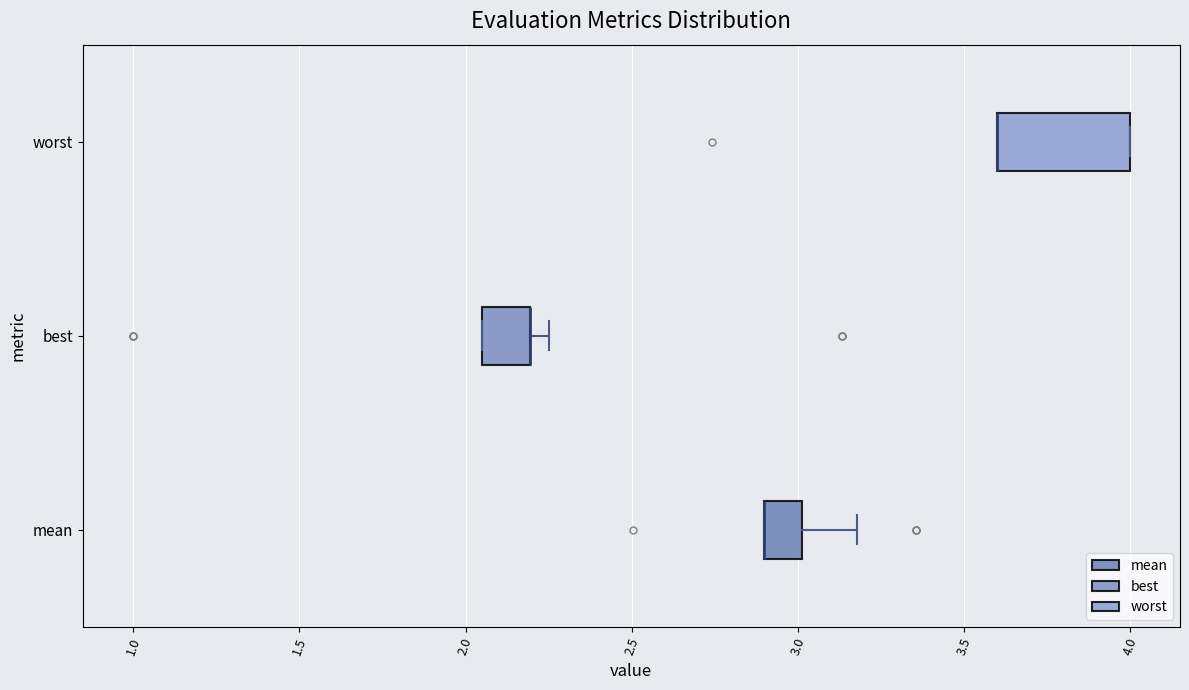

Comparing the boxes themselves (not the whiskers), which one is the widest?

worst